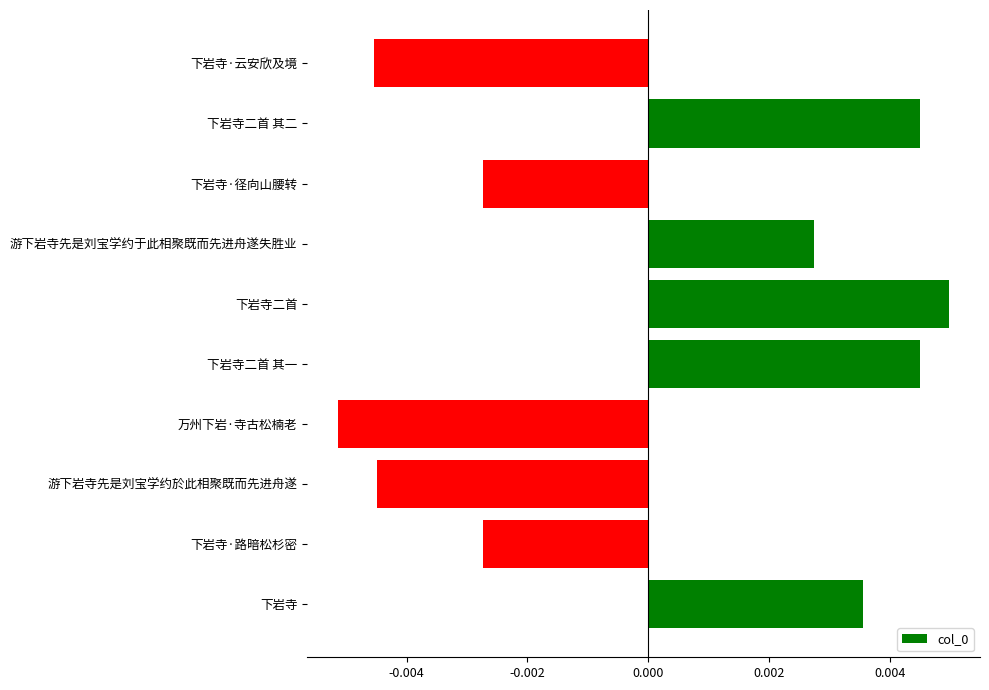

Which has a higher value, 下岩寺·云安欣及境 or 下岩寺二首 其一?

下岩寺二首 其一